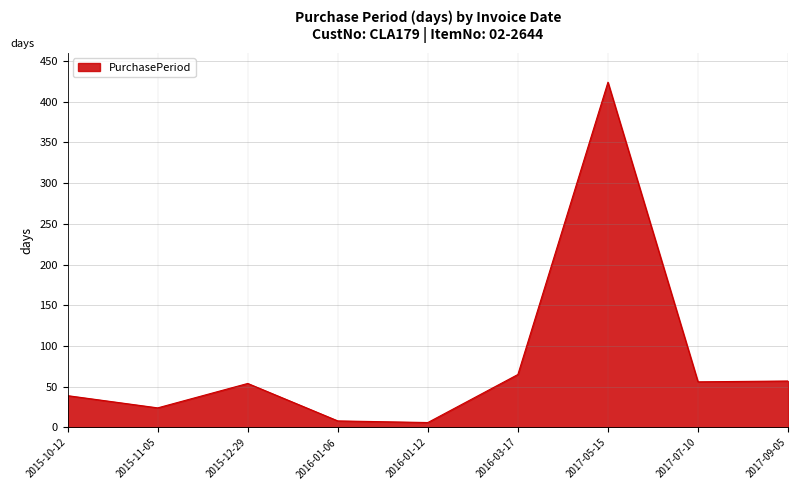

What is the sum of all values?

733